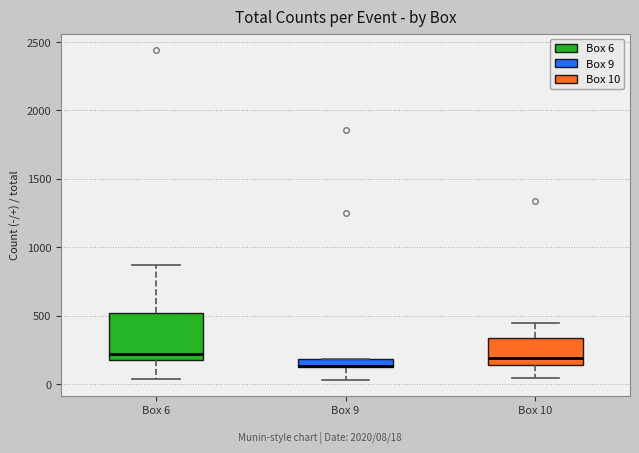

Where is the upper edge of the box for Box 6 on the y-axis? The values are not printed on the chart, so give them approximately, as read against the axis.

500